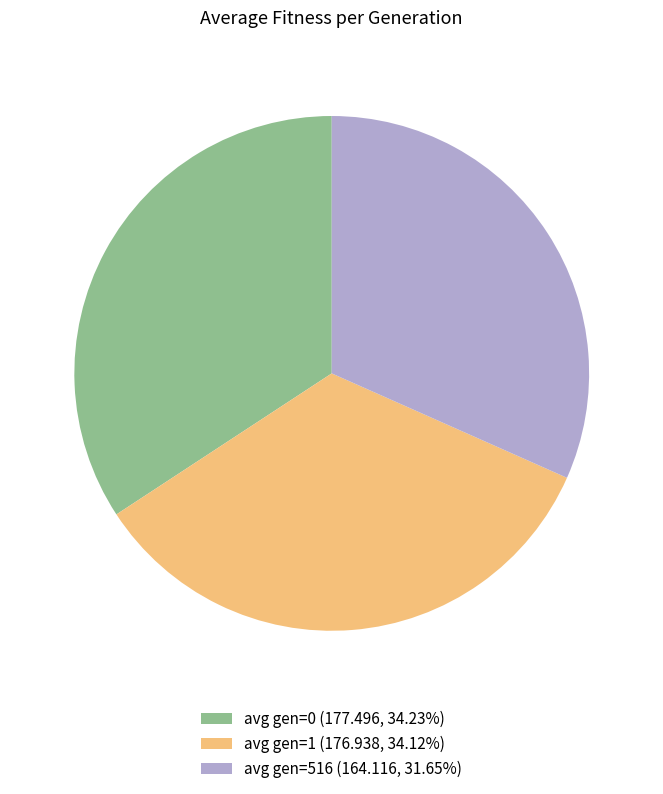

Approximately how many times larger is the value at avg gen=0 (177.496, 34.23%) compared to avg gen=1 (176.938, 34.12%)?

1.0